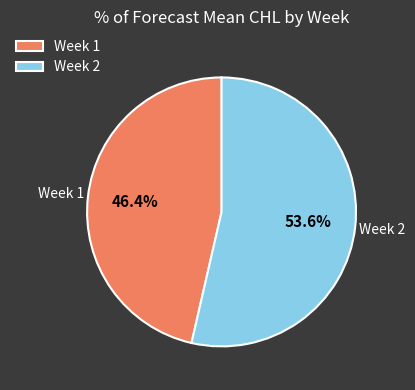

True or false: Week 2 accounts for 54% of the total.

True